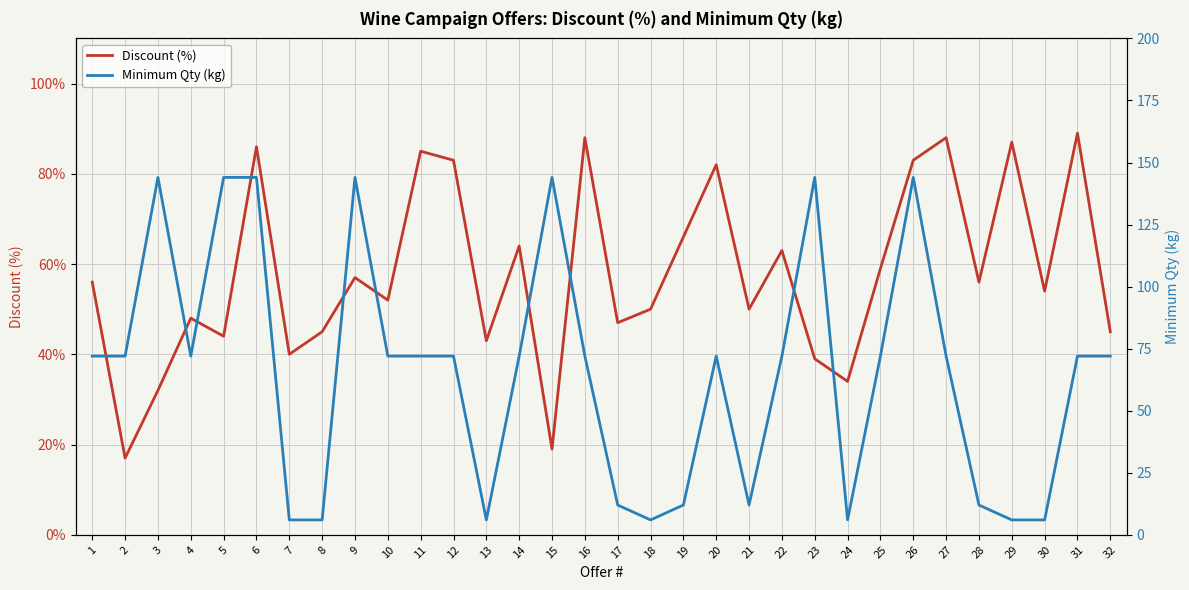

What is the difference between the second highest and second lowest values in the Discount (%) series?

69